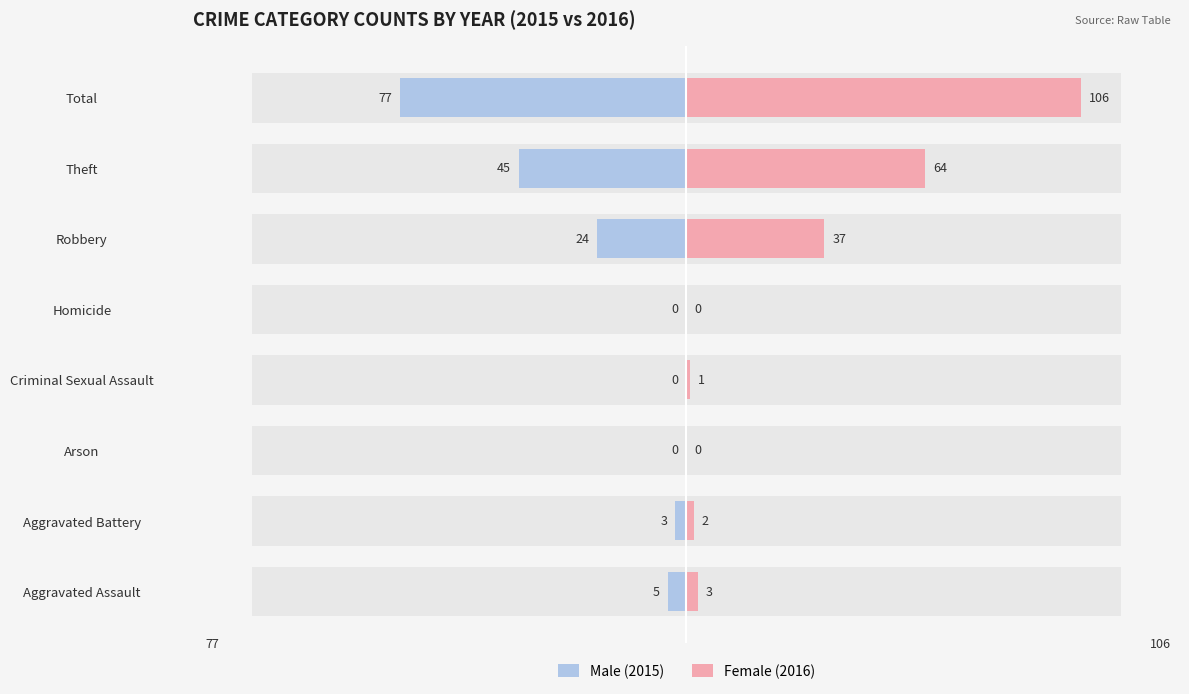

What is the average value of the Male (2015) series?

-19